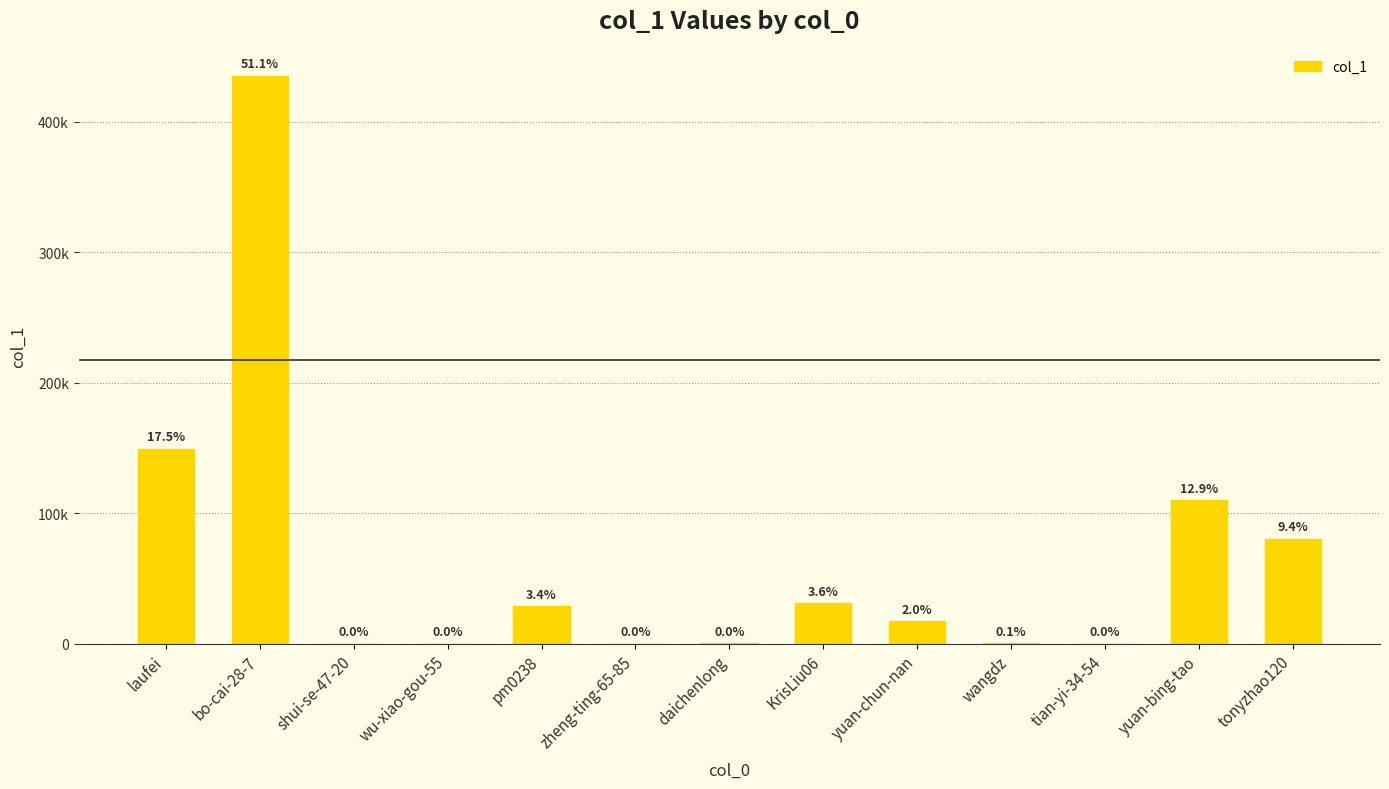

Are the bars horizontal?

No